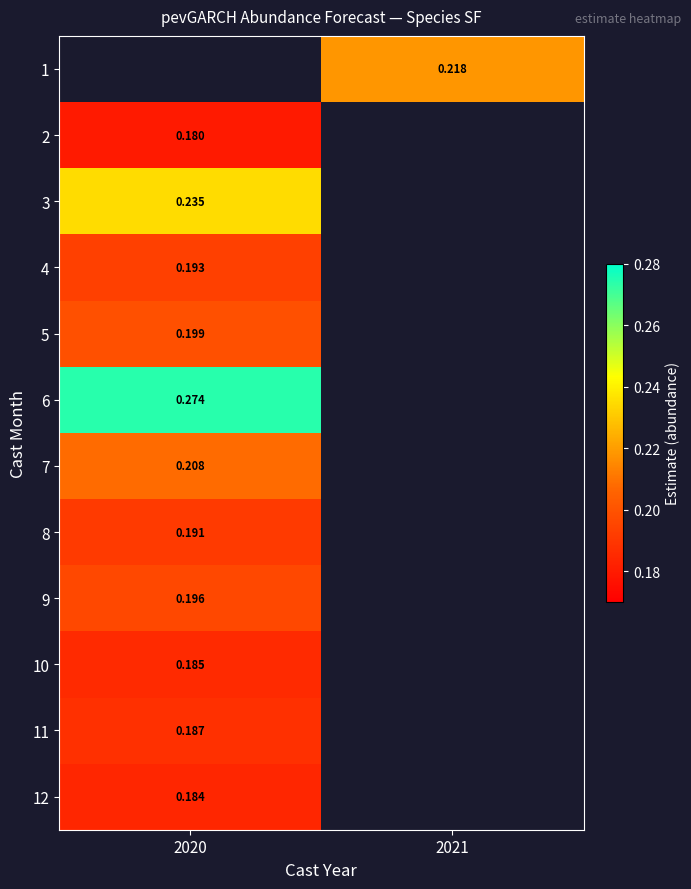

What is the approximate value of 6 at 2020?

0.3